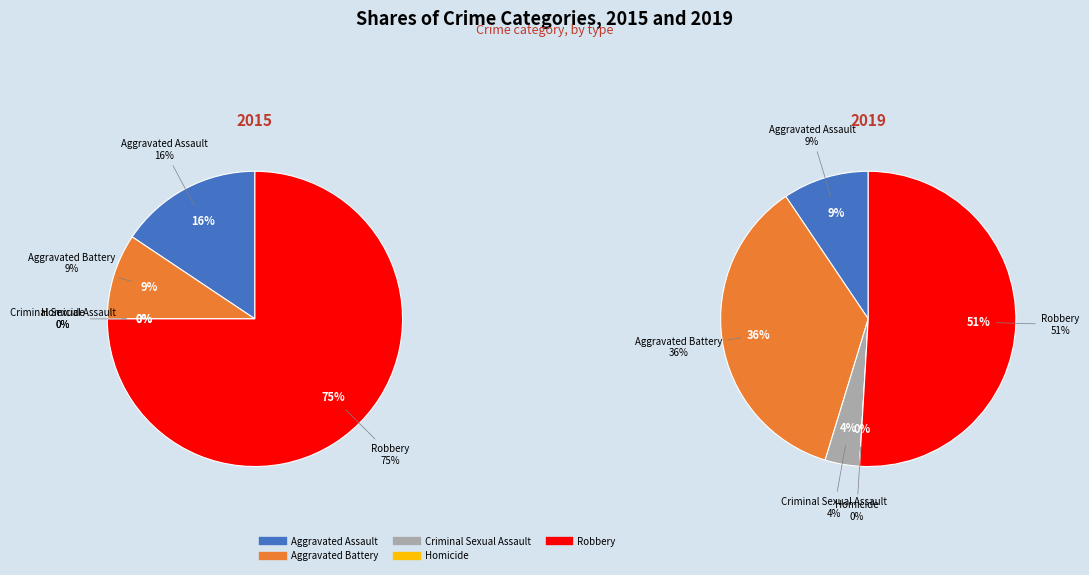

Combined, do 2 and values_2019 account for over 50%?

No